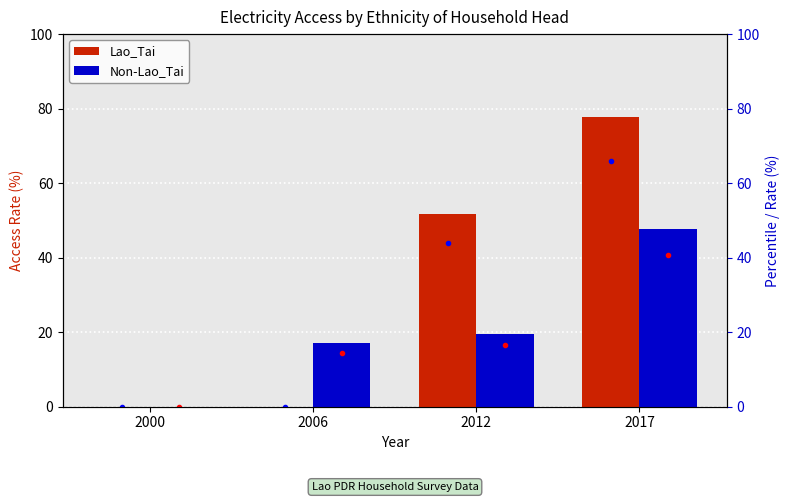

What are all the series names shown in the legend?

Lao_Tai, Non-Lao_Tai